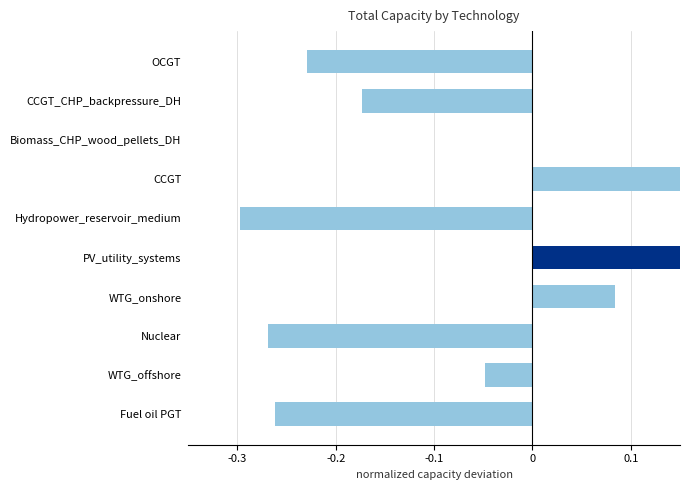

Does the chart contain stacked bars?

No